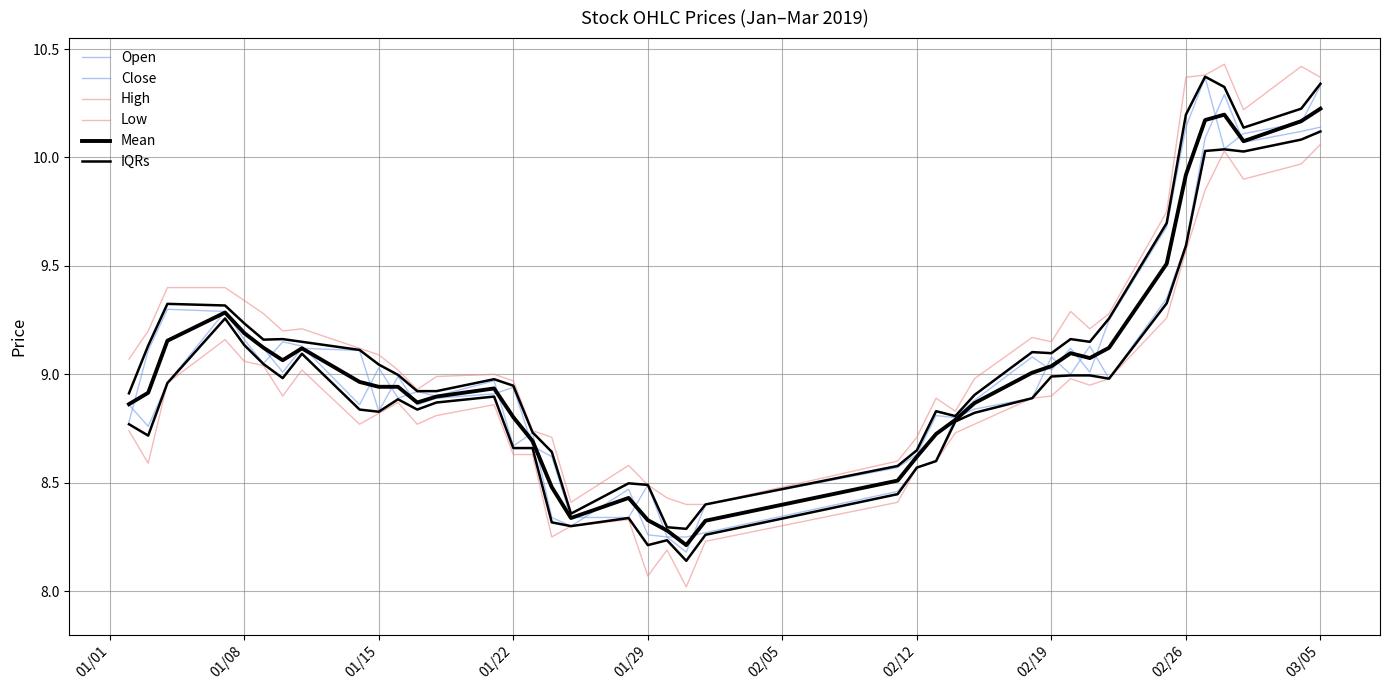

In Open, how many points are higher than both neighbors (excluding endpoints)?

8